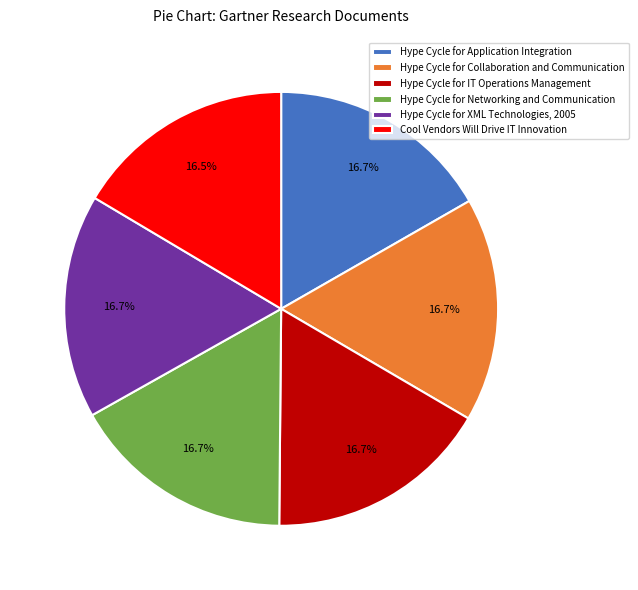

Does any single category account for the majority?

No